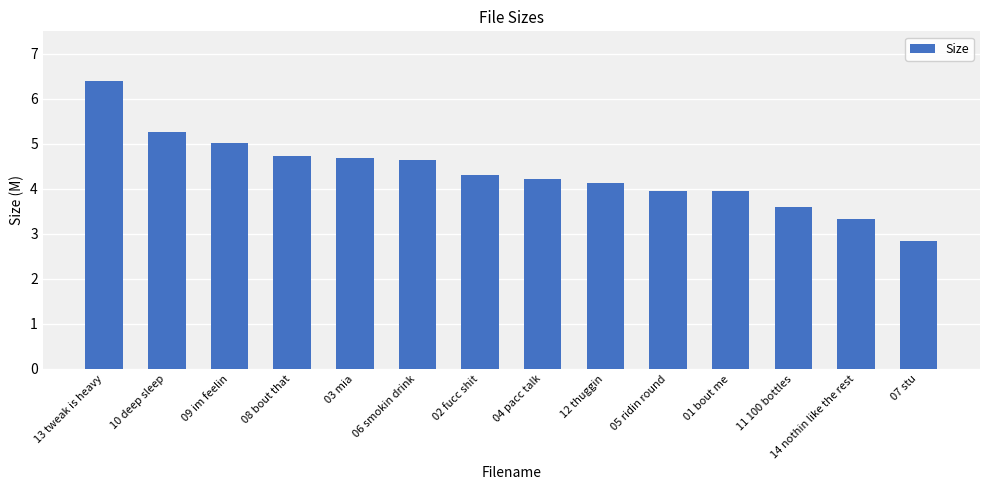

What is the value of the 12th bar from the left?

3.6